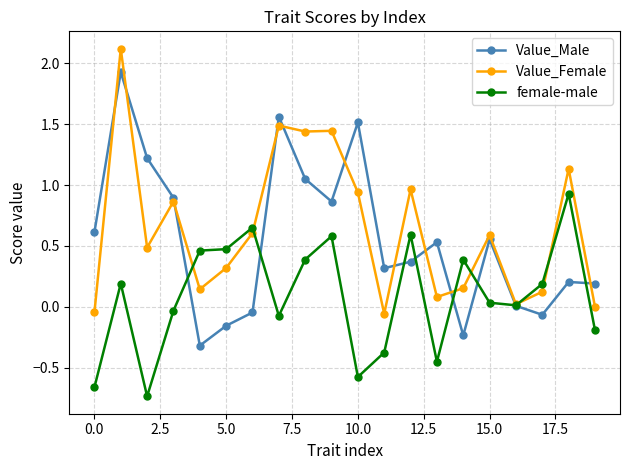

What is the sum of all Value_Female values?

12.8